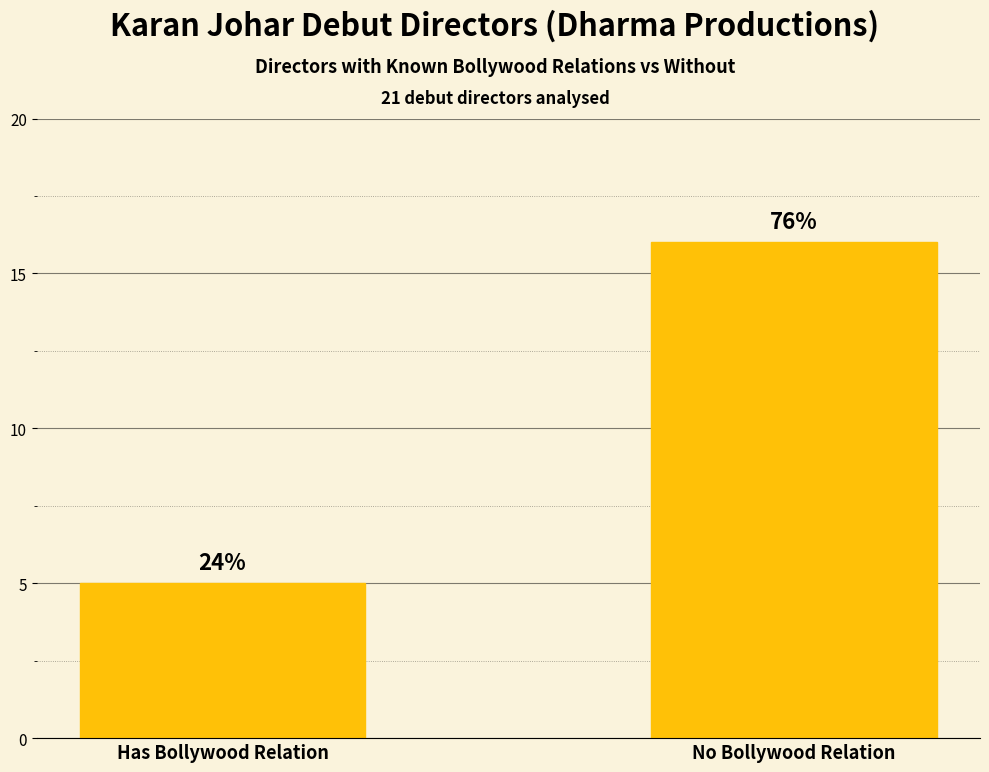

Approximately how many times larger is the value at No Bollywood Relation compared to Has Bollywood Relation?

3.2